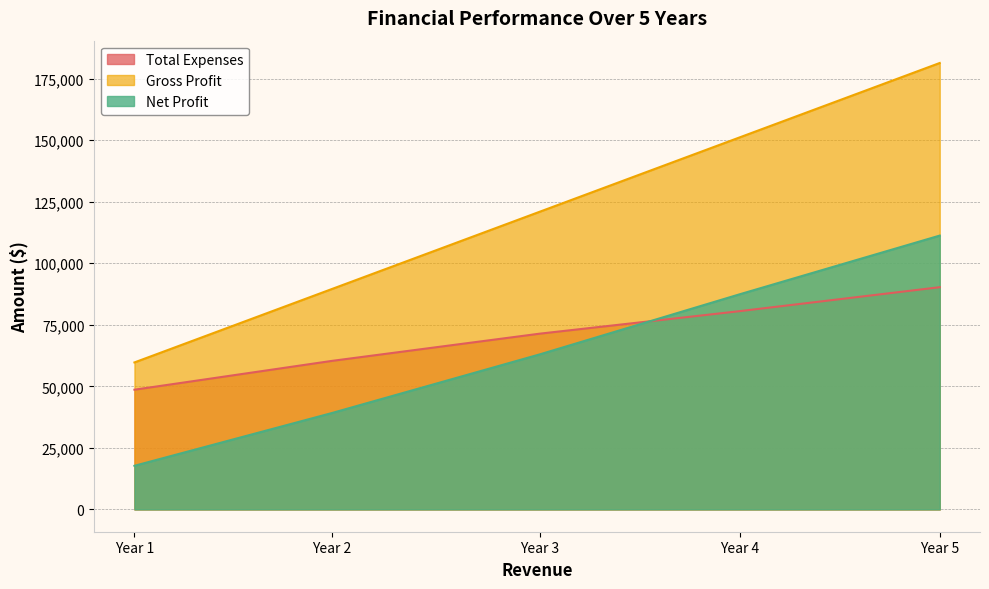

True or false: Net Profit has more than 2 interior local peaks.

False